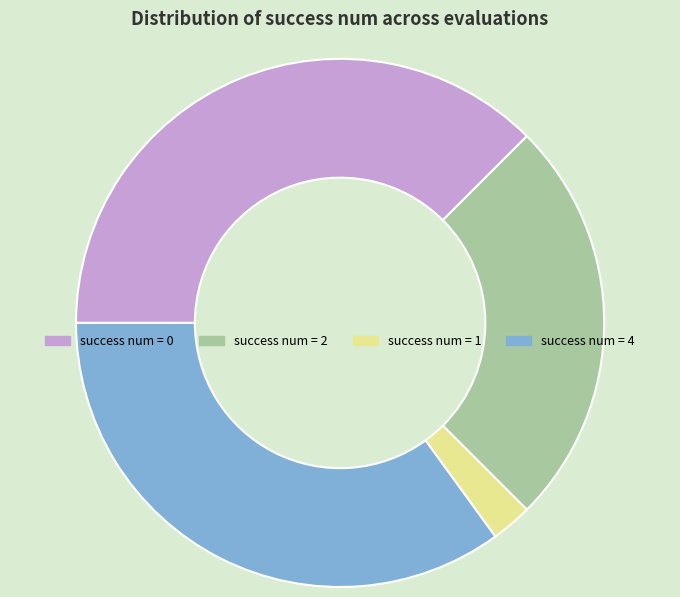

Approximately how many times larger is the value at success num = 0 compared to success num = 2?

1.5